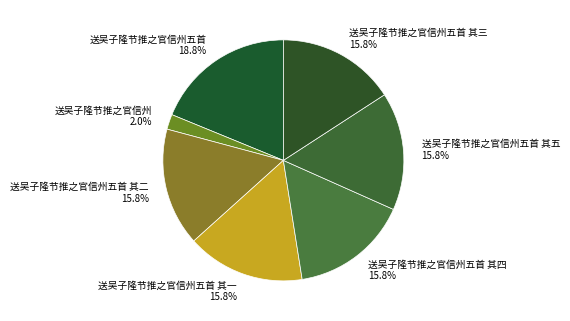

The 送吴子隆节推之官信州五首 其三 slice represents 3% of the pie. True or false?

False